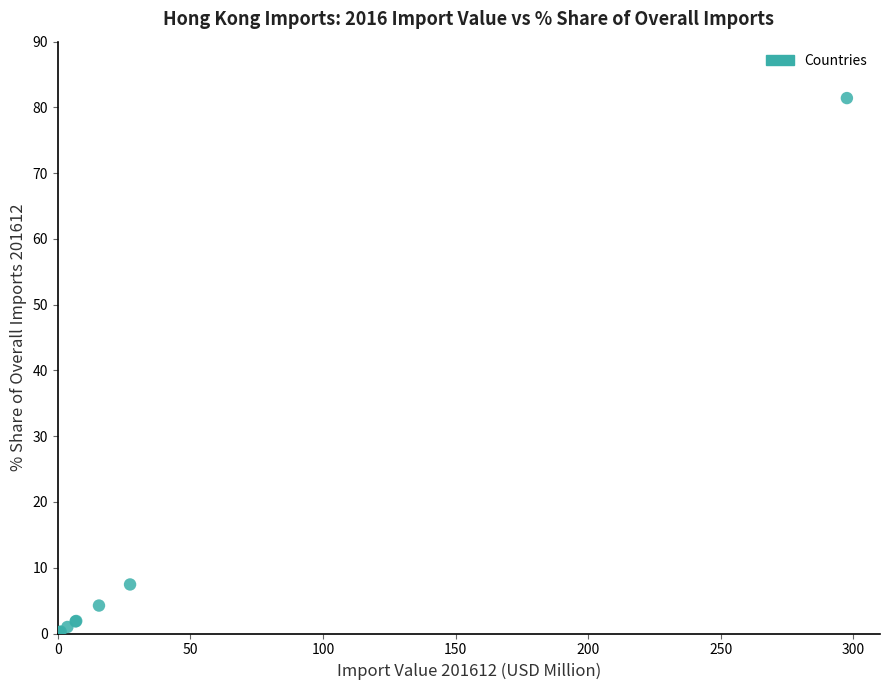

What Y value in the scatter plot is closest to 40?

7.5